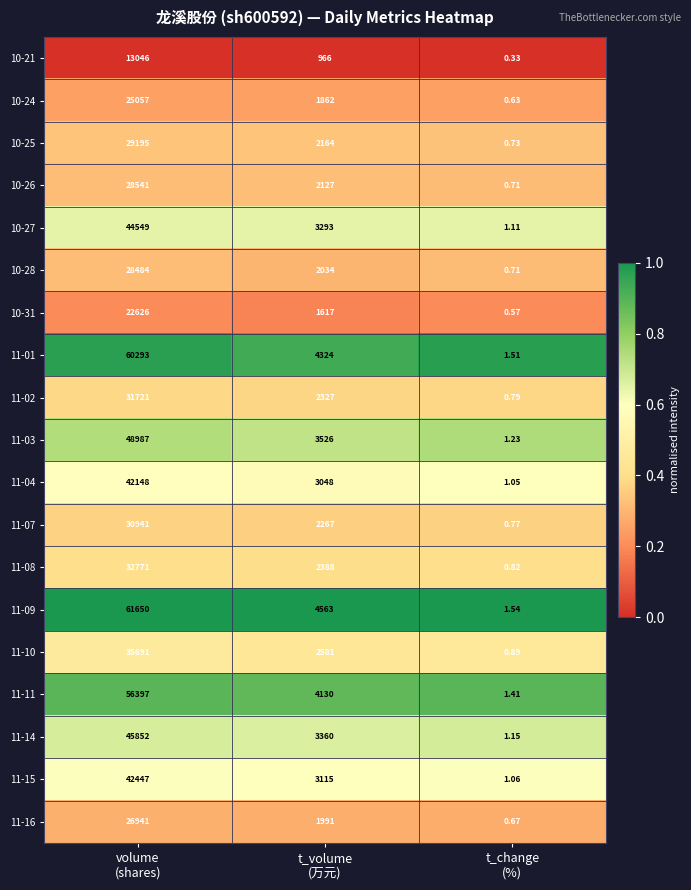

How many series are shown in this chart?

19